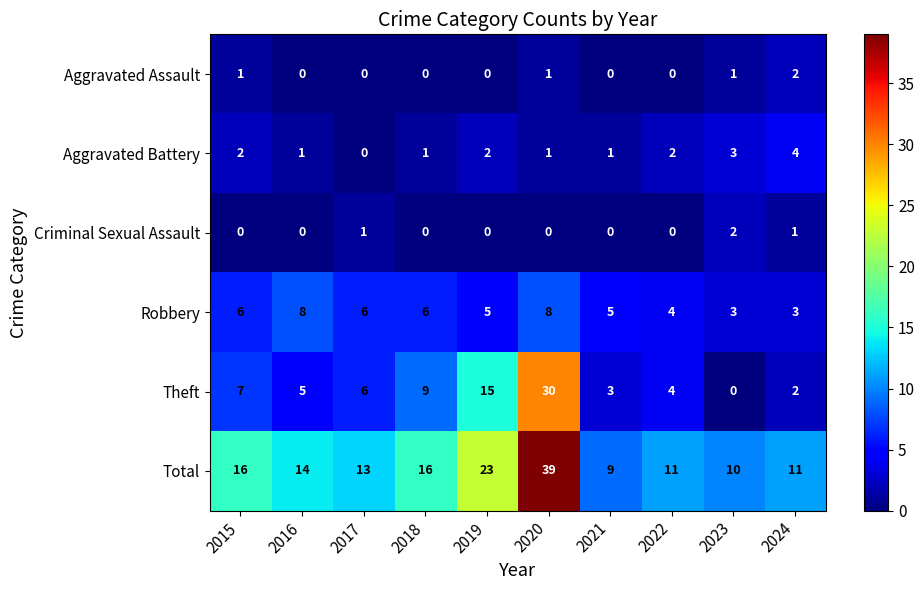

Which series has the largest total across all categories?

Total